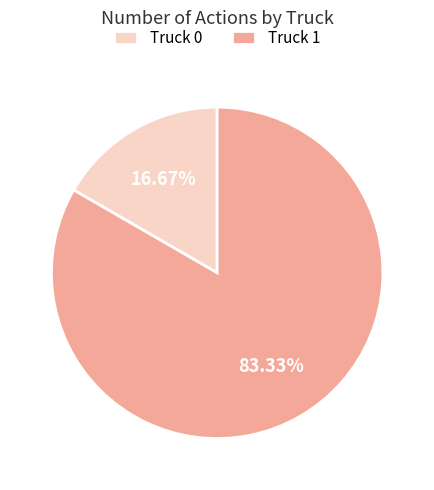

What is the total percentage of Truck 0 and Truck 1?

100.0%